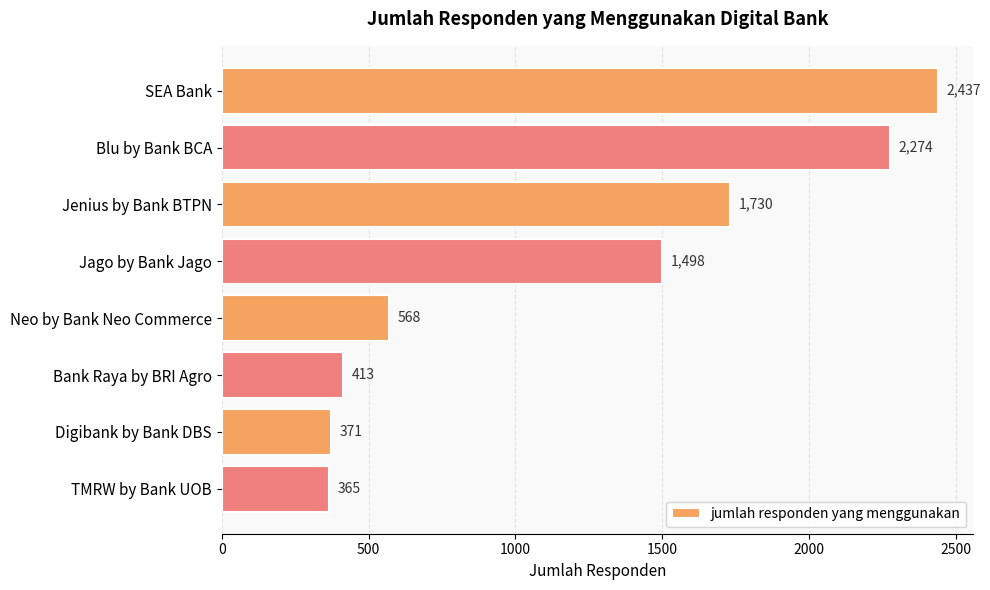

List the labels in order of value, smallest first.

TMRW by Bank UOB, Digibank by Bank DBS, Bank Raya by BRI Agro, Neo by Bank Neo Commerce, Jago by Bank Jago, Jenius by Bank BTPN, Blu by Bank BCA, SEA Bank